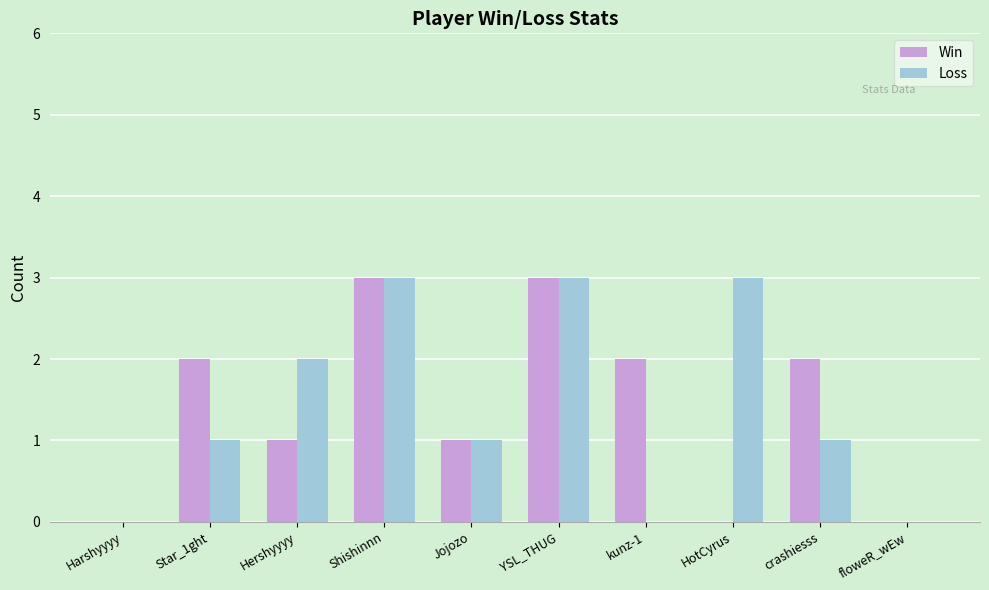

What is the sum of the Loss values at Hershyyyy and crashiesss?

3